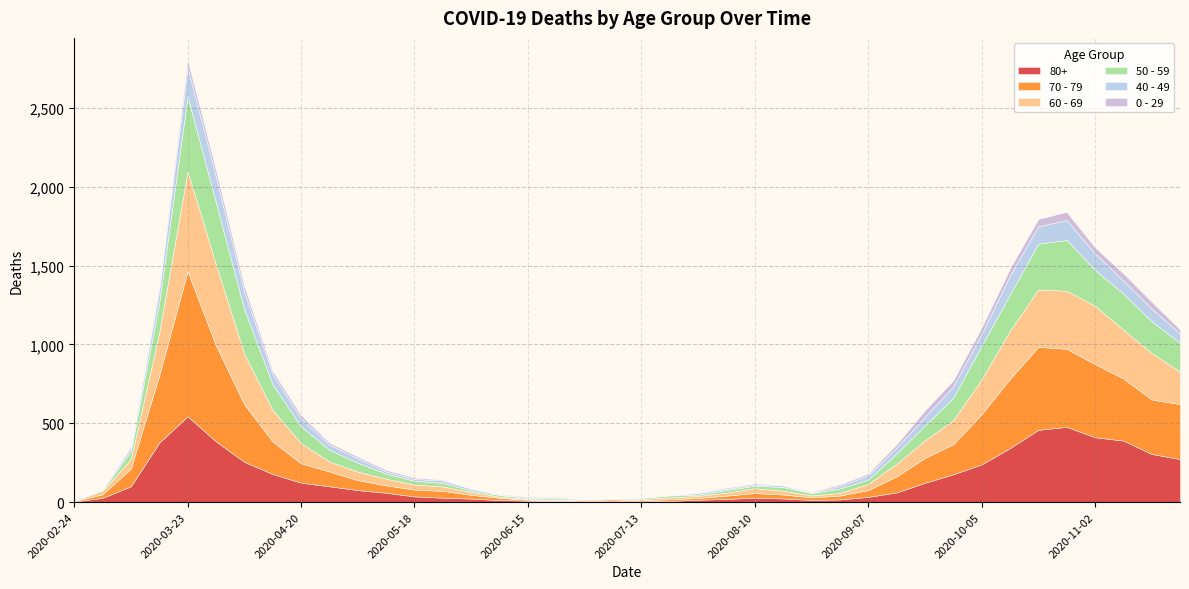

How many lines are shown in the chart?

6